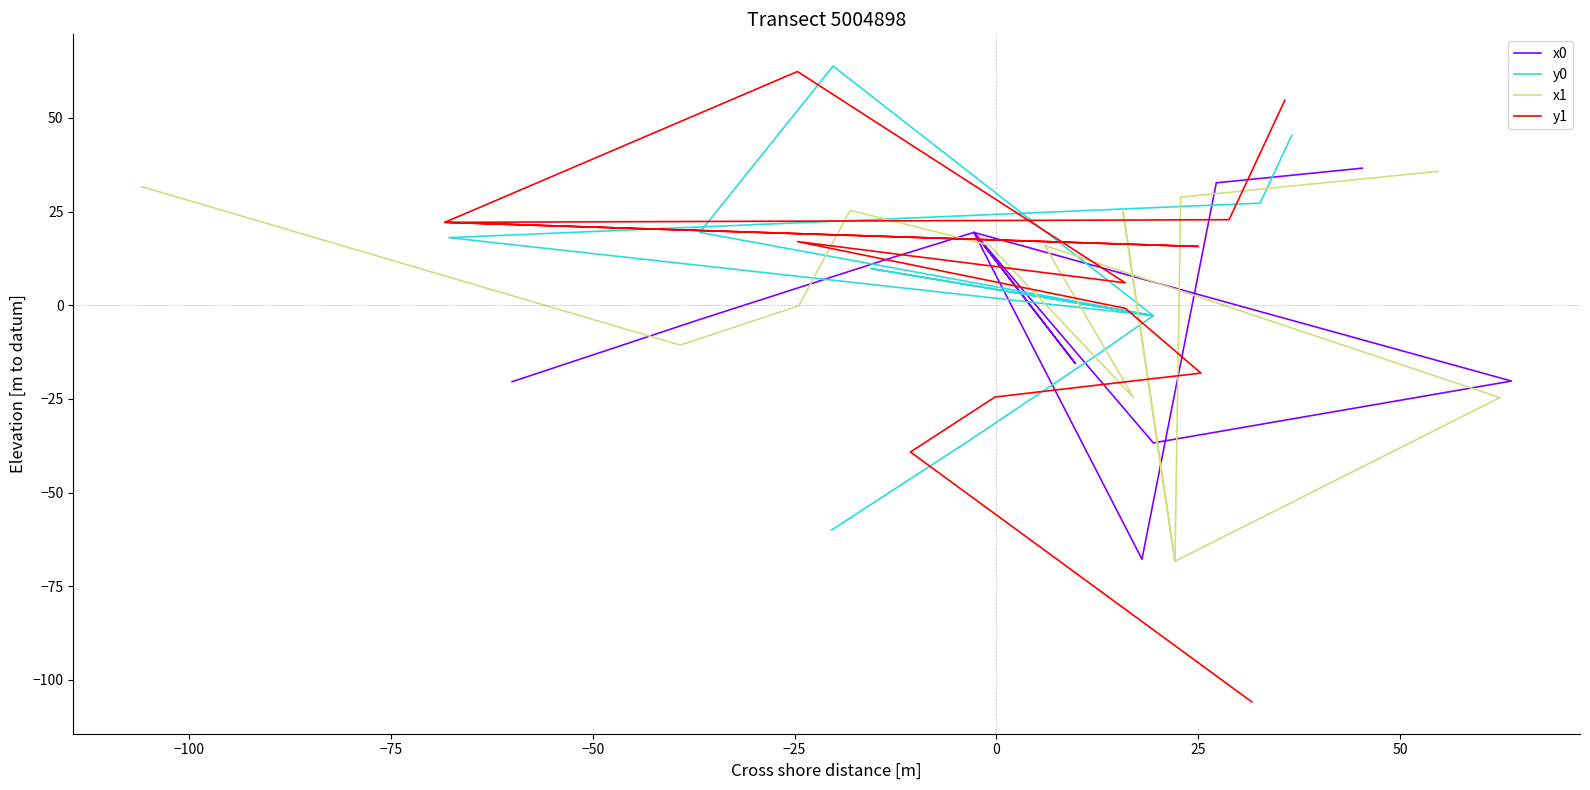

What is the sum of the y0 values at −50 and 0?

-50.3